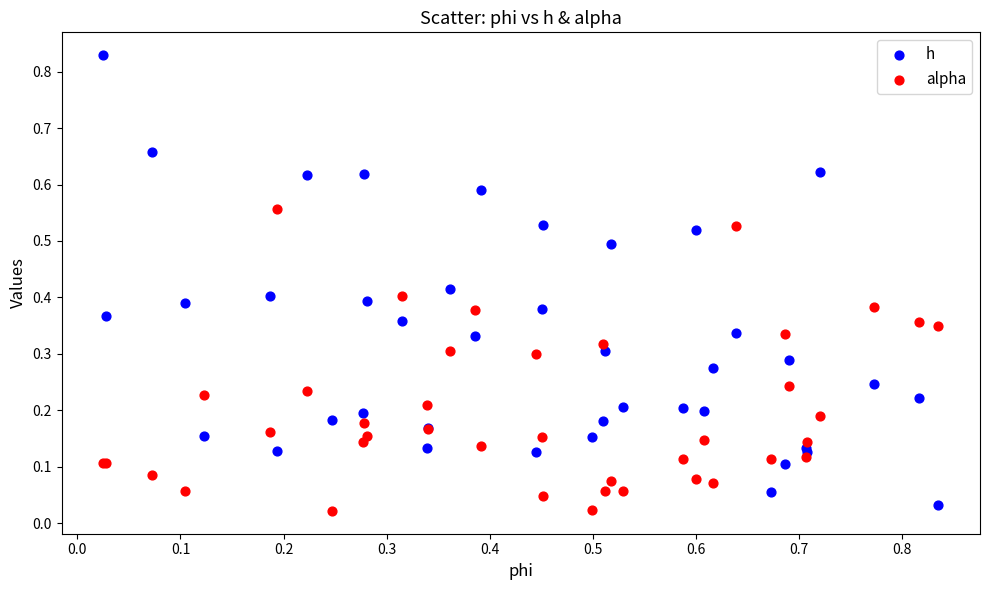

Which series reaches the maximum Y coordinate?

h